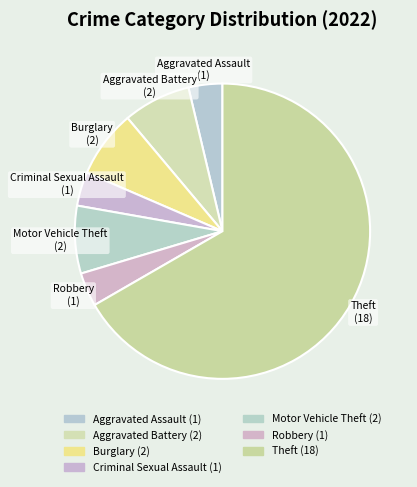

What is the total percentage of Burglary and Aggravated Assault?

11.1%